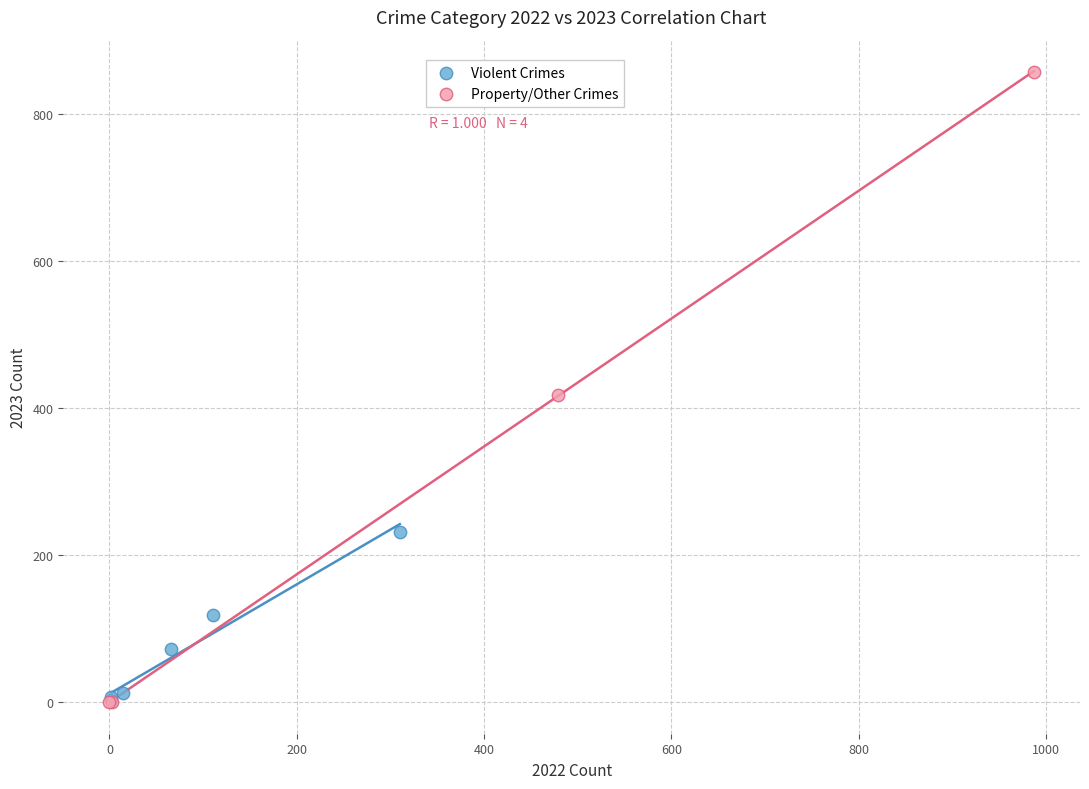

Which series has the widest spread of Y values?

Property/Other Crimes